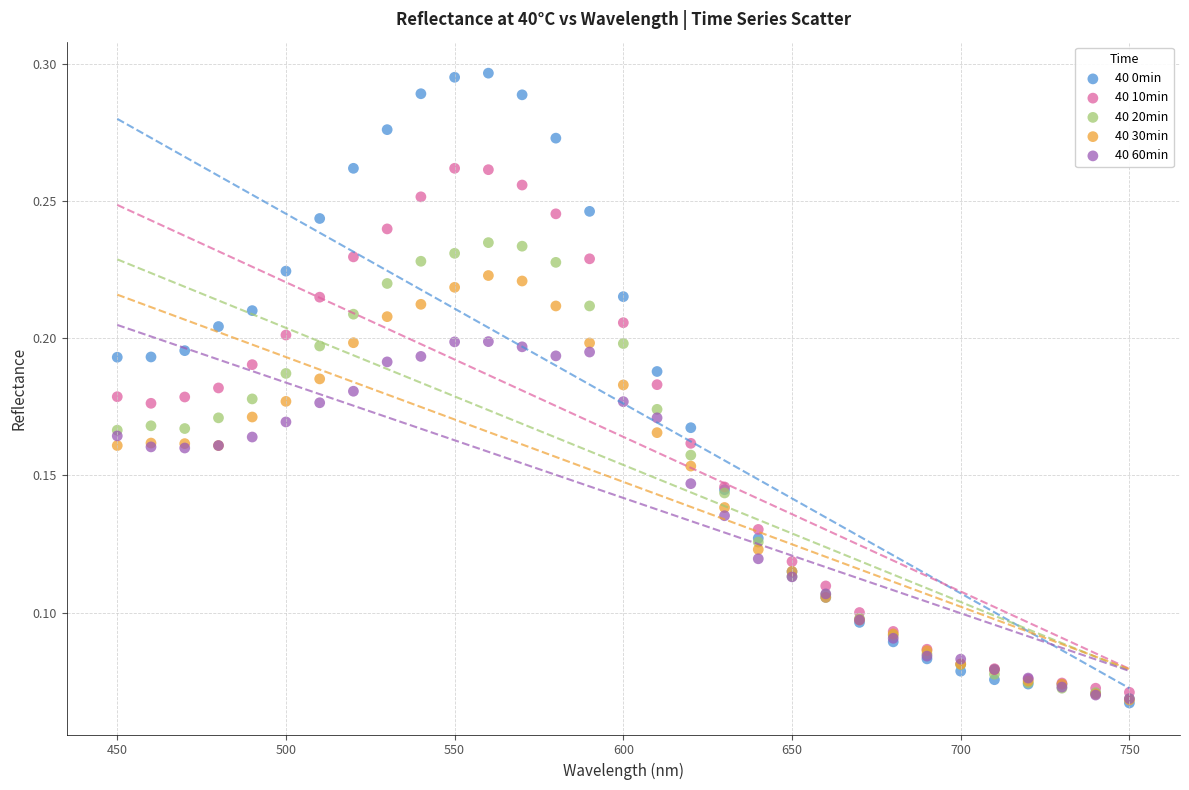

Which series contains the highest Y value?

40 0min